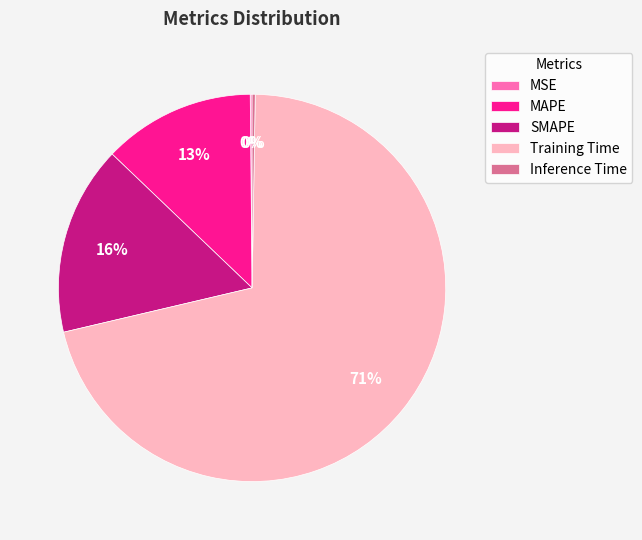

Which category accounts for the majority?

Training Time